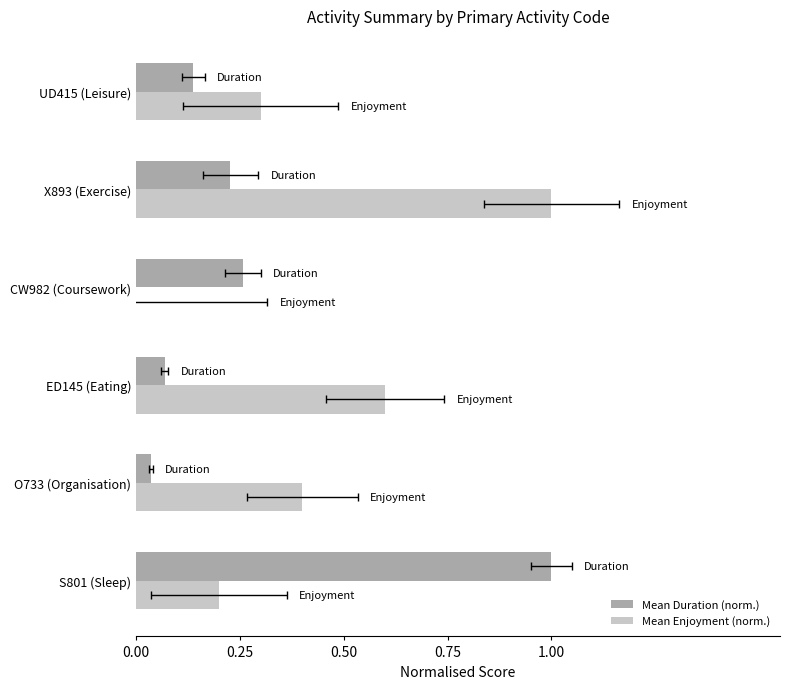

Does the chart contain stacked bars?

No